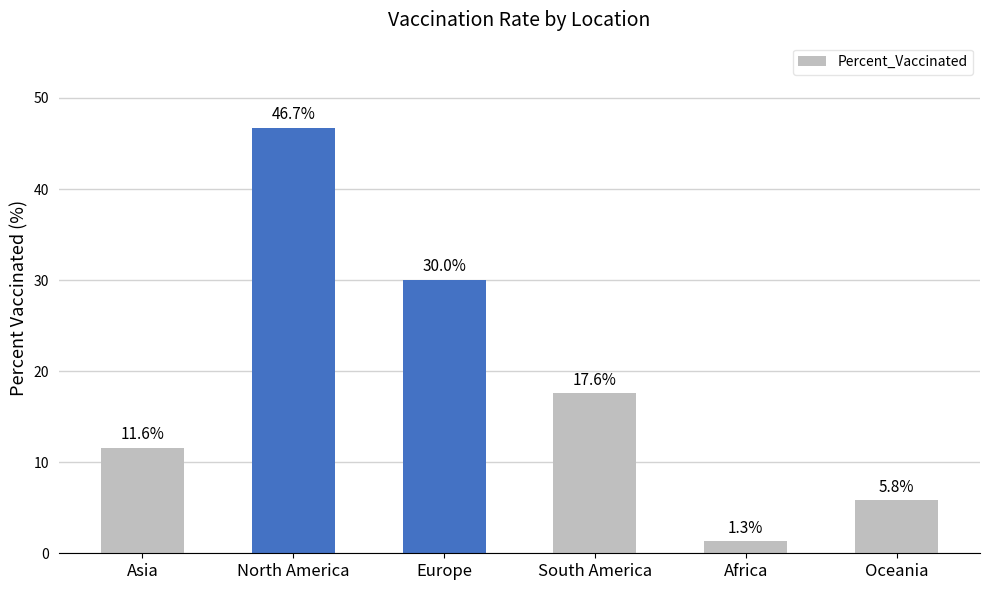

Is it true that the value at South America is 5.7?

False